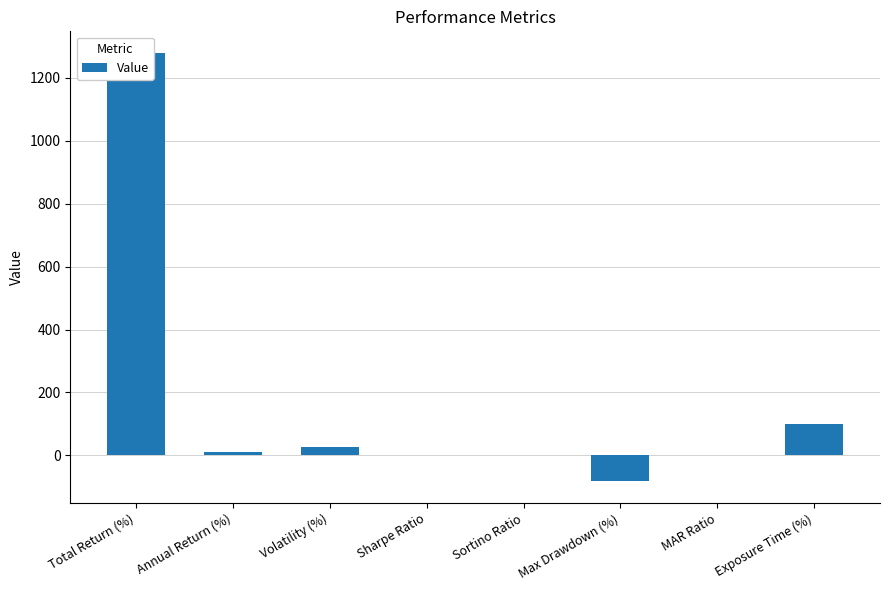

What is the label of the 4th bar from the left?

Sharpe Ratio